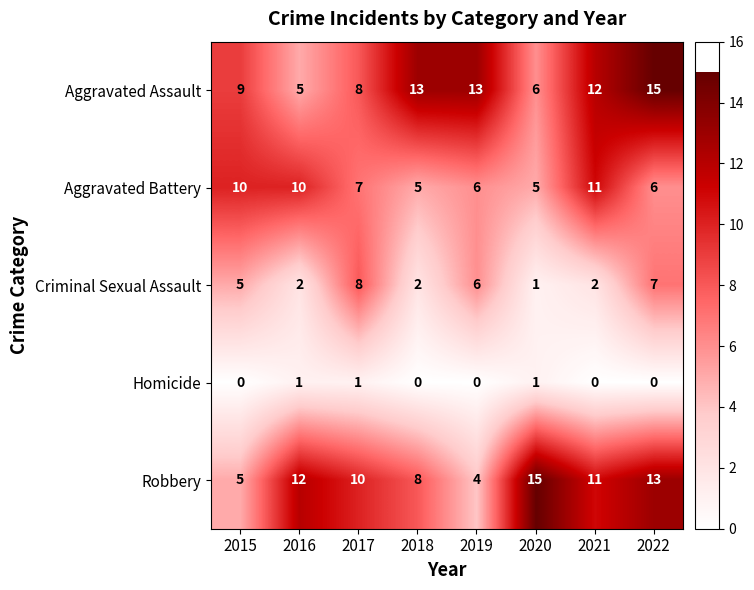

What is the maximum value for Criminal Sexual Assault?

8